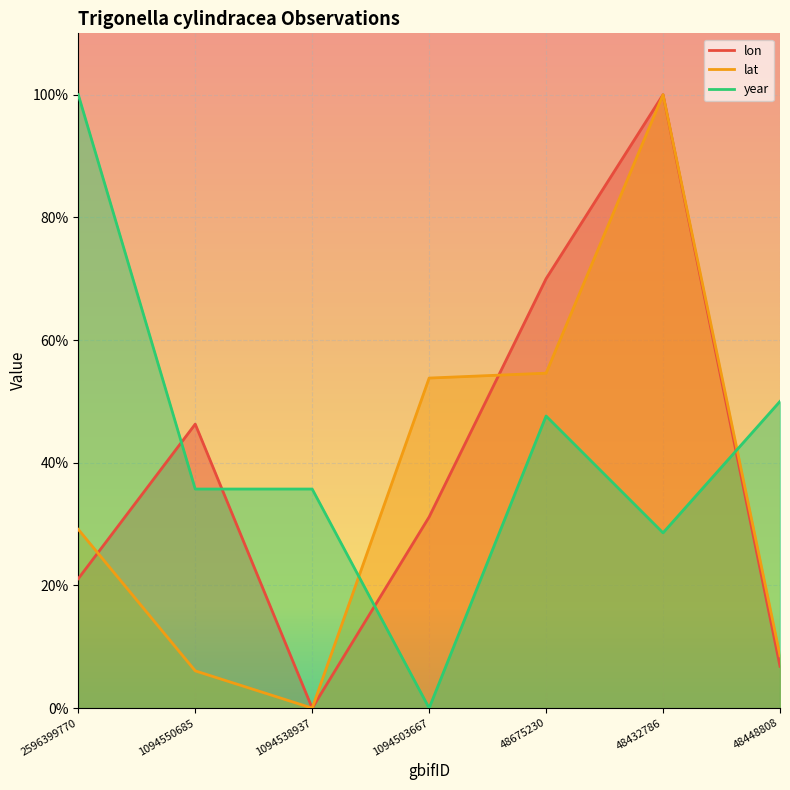

List the series in order of their peak value, highest first.

lon, lat, year